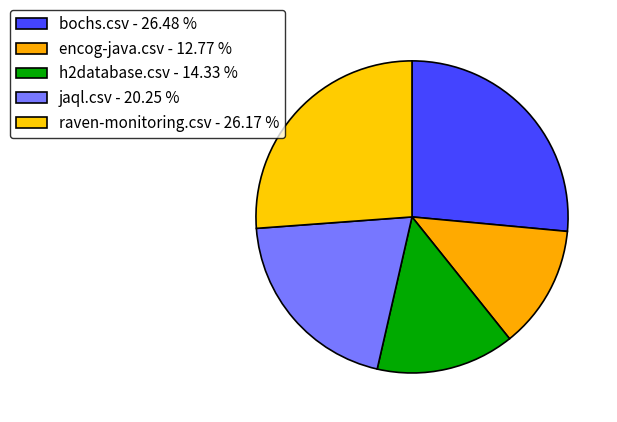

Rank the categories by value from lowest to highest.

encog-java.csv, h2database.csv, jaql.csv, raven-monitoring.csv, bochs.csv